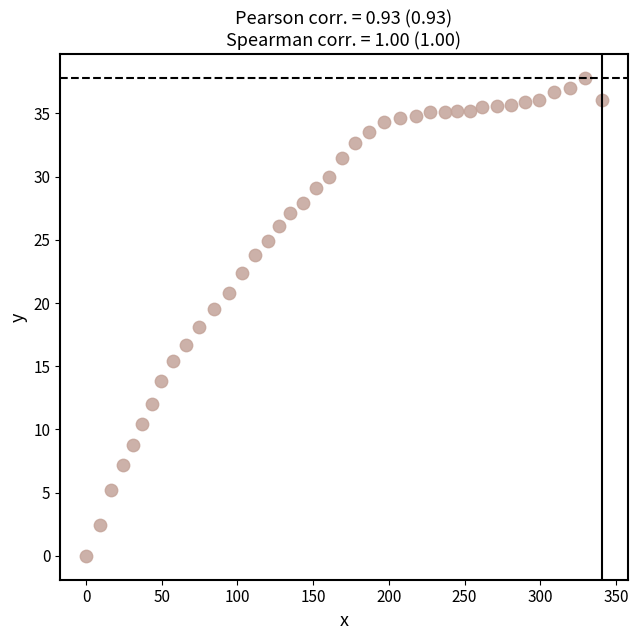

What is the range of X values (max minus min)?

340.6